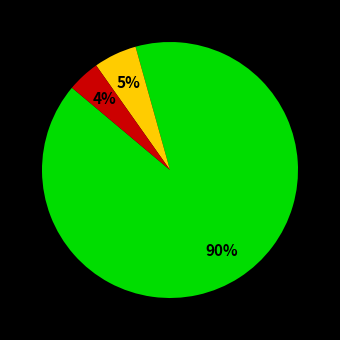

Is there a majority slice in this chart?

Yes